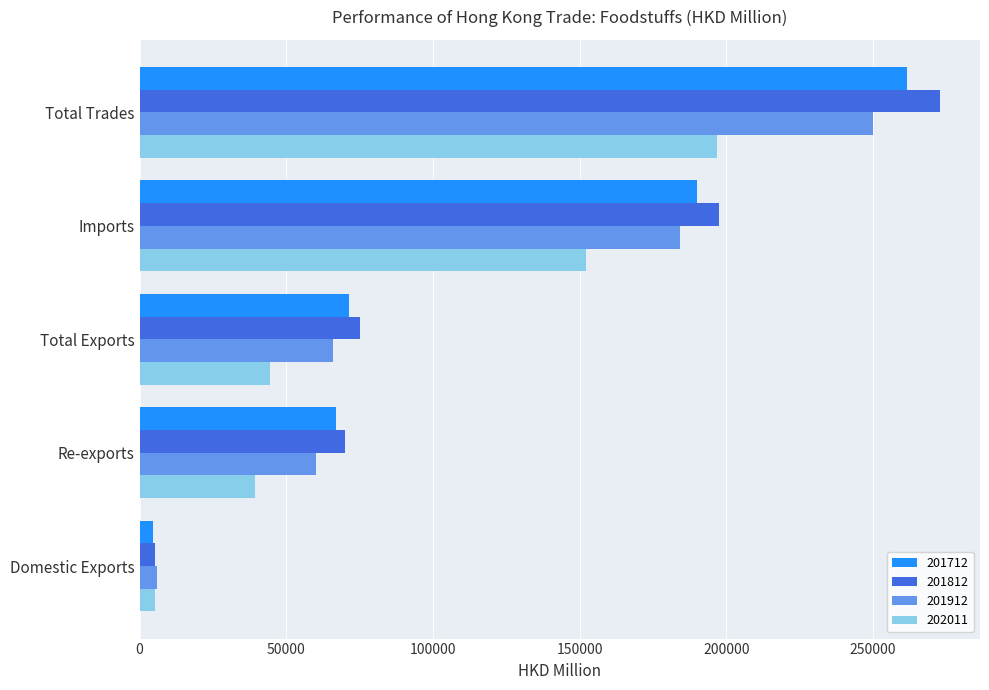

Is it true that 202011 equals 152186.3 at Imports?

True